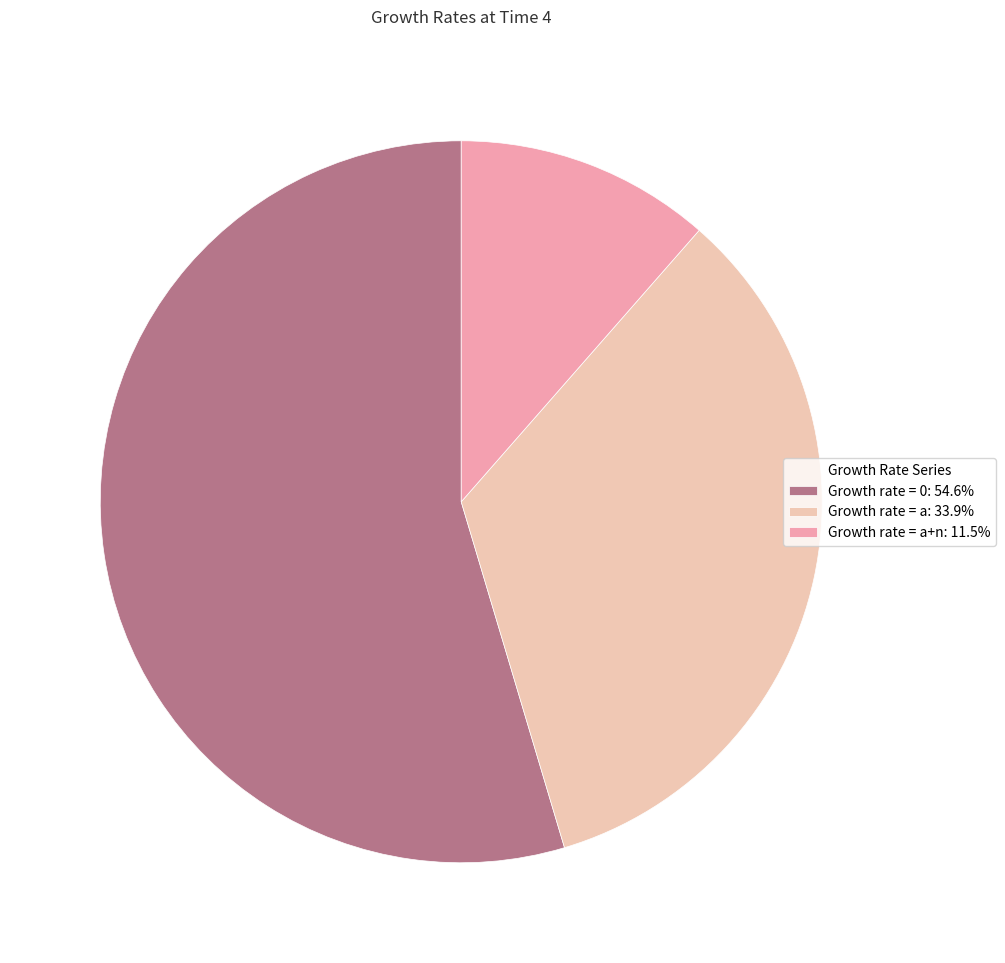

How many segments does this pie chart have?

3